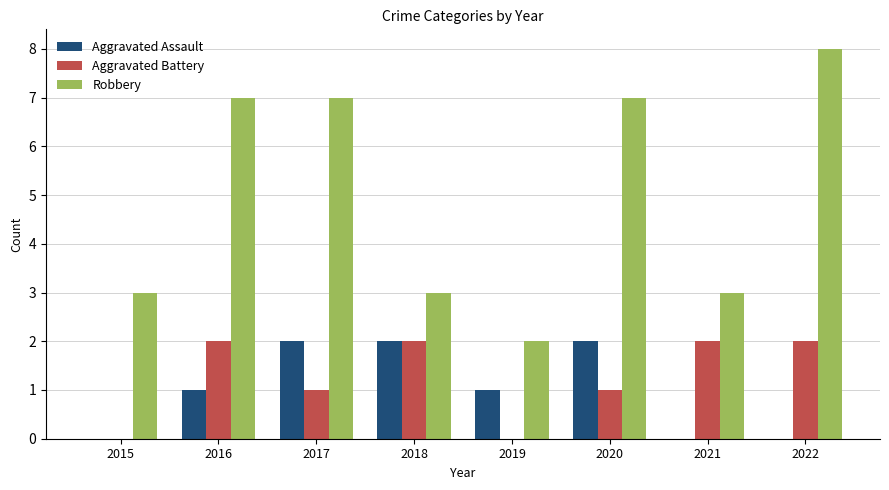

What is the sum of all Robbery values?

40